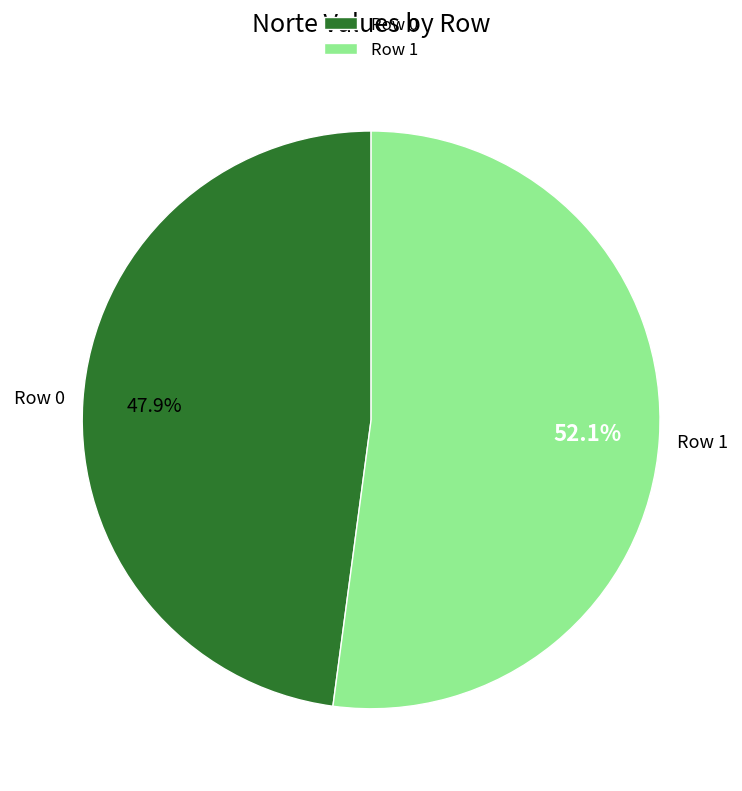

How many slices are in this pie chart?

2